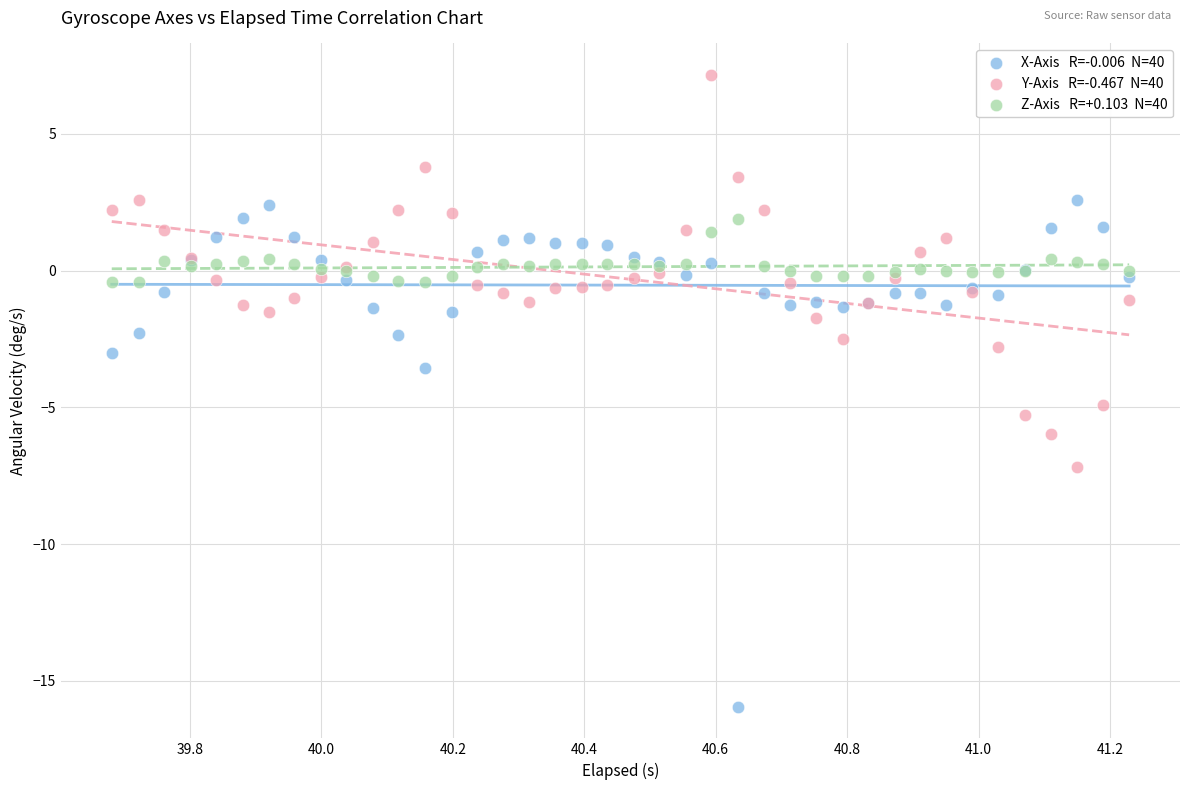

Across all series, what Y value is closest to -4?

-3.6